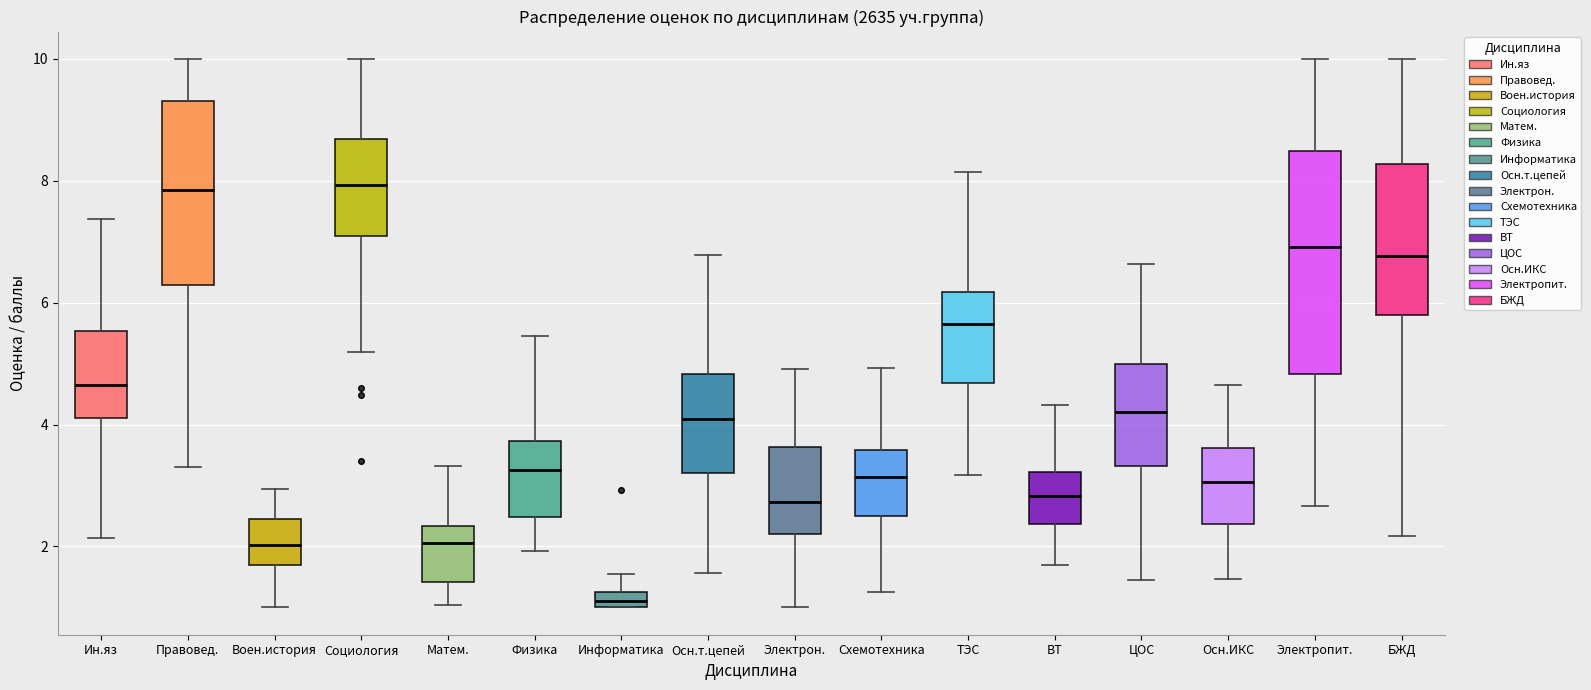

Which box is the tallest, from its lower edge to its upper edge?

Электропит.